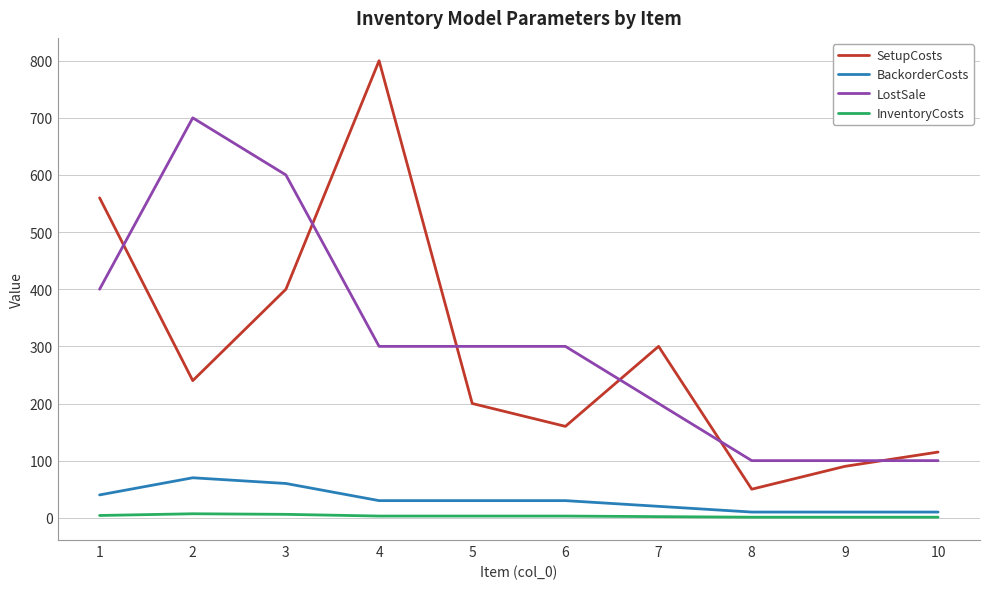

Which series changed the most between 2 and 10?

LostSale